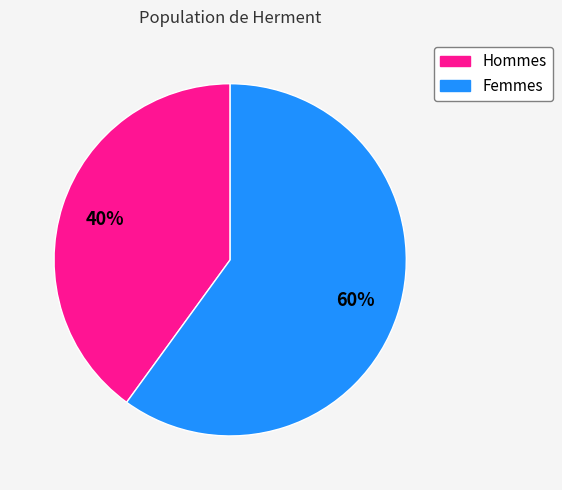

Is it true that Femmes is 60% of the pie?

True